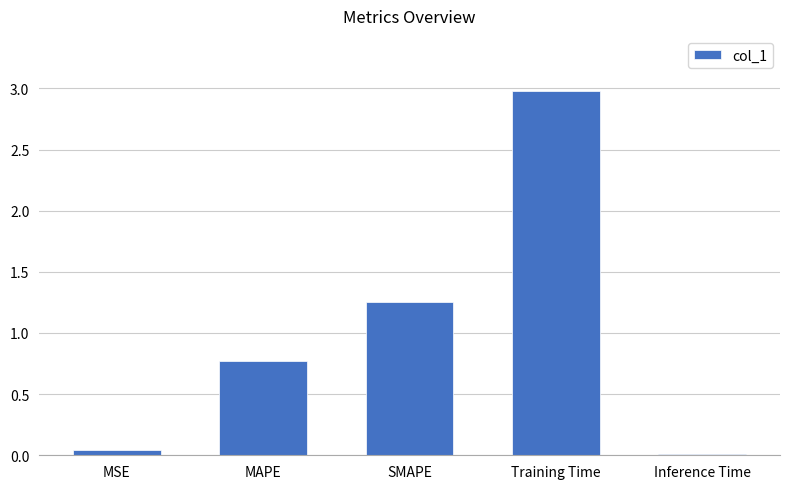

Is it true that the value at SMAPE is 1.8?

False